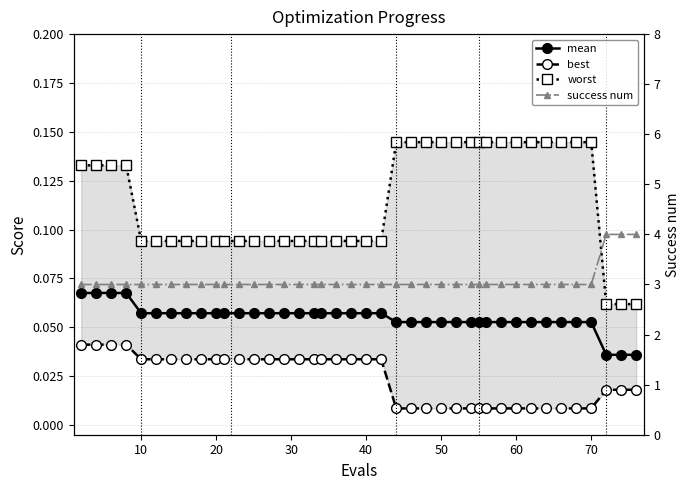

Is it true that success num equals 1.2 at 50?

False